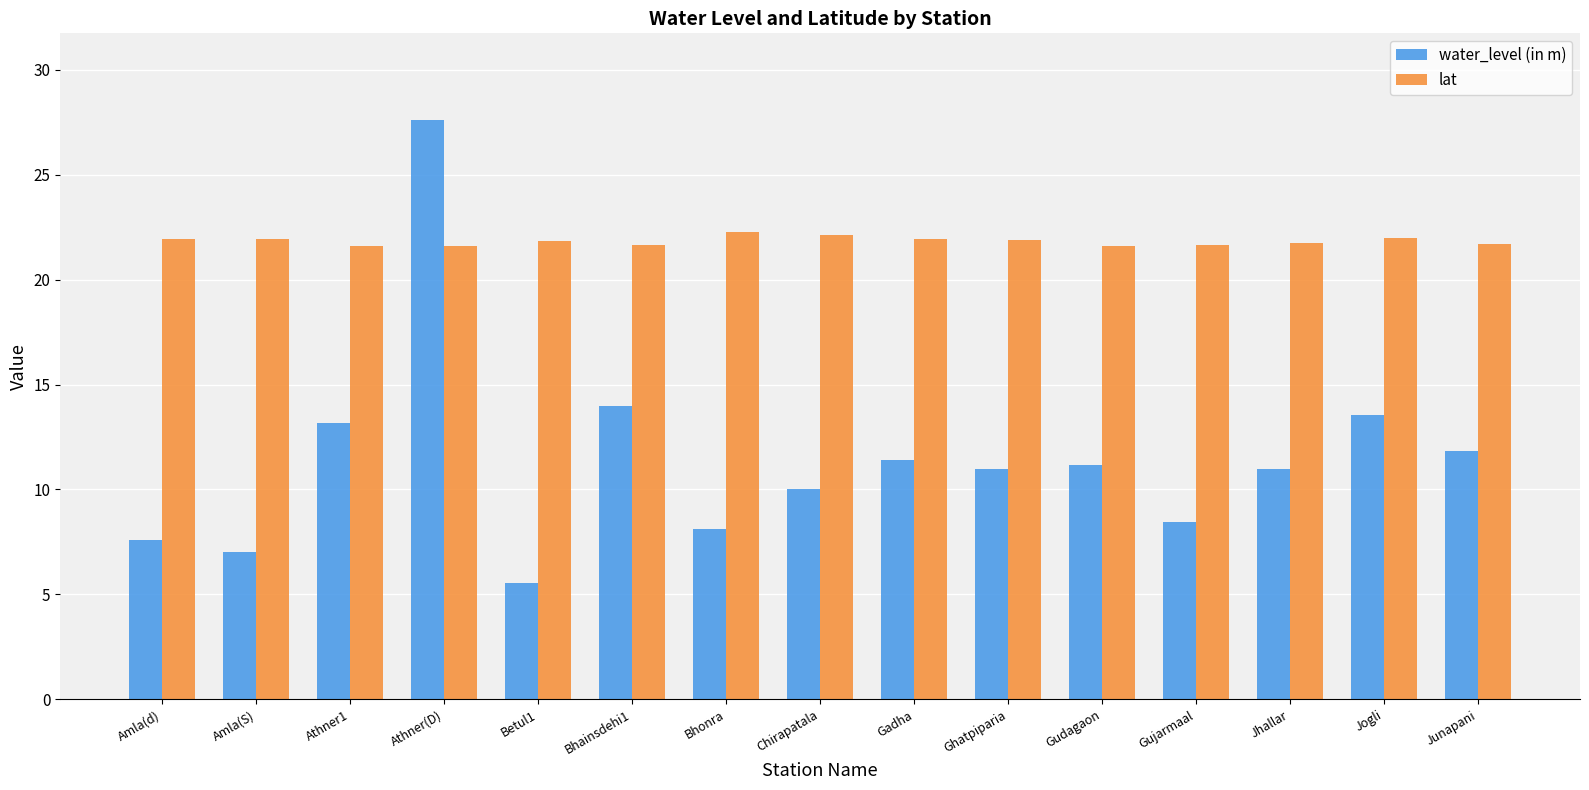

What is the label of the 13th bar from the right?

Athner1